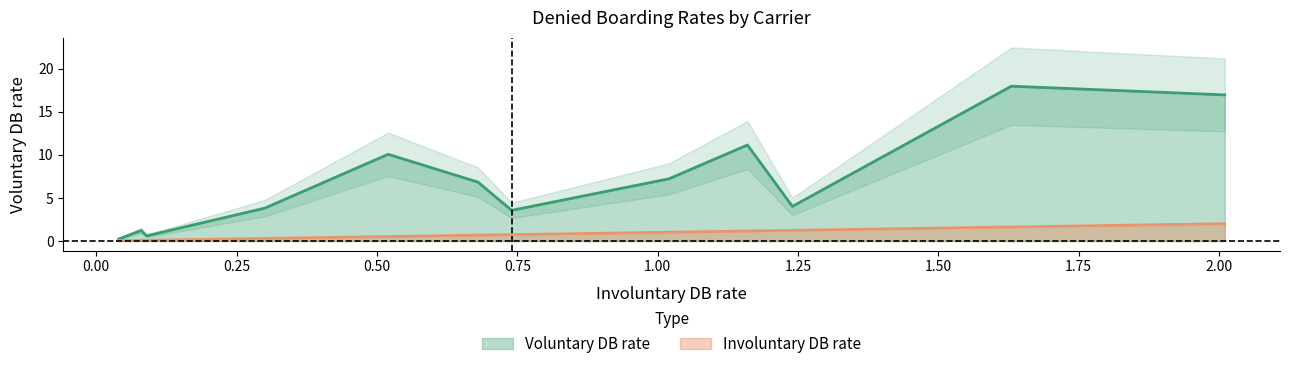

What is the maximum value for Involuntary DB rate?

2.0